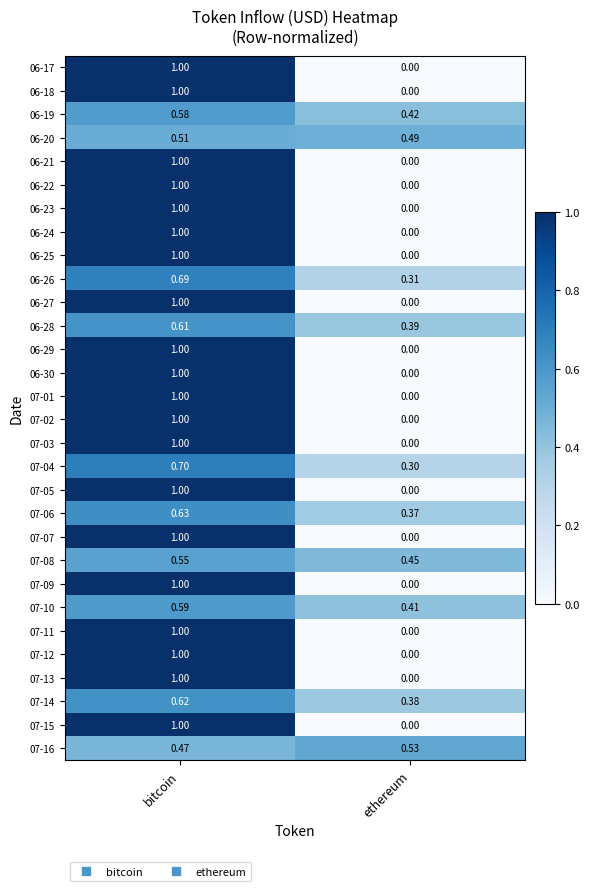

At which label does 06-28 reach its peak?

bitcoin